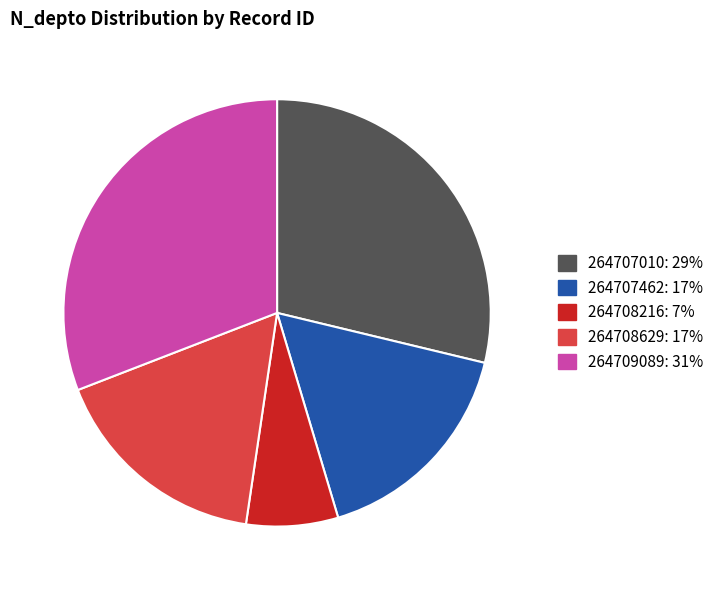

Is it true that 264708629 is 17% of the pie?

True